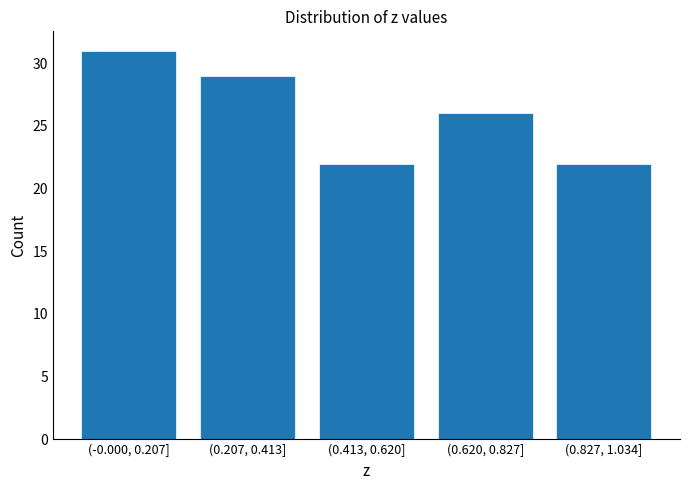

Reading left to right, transcribe all the data shown in this chart.

31	29	22	26	22